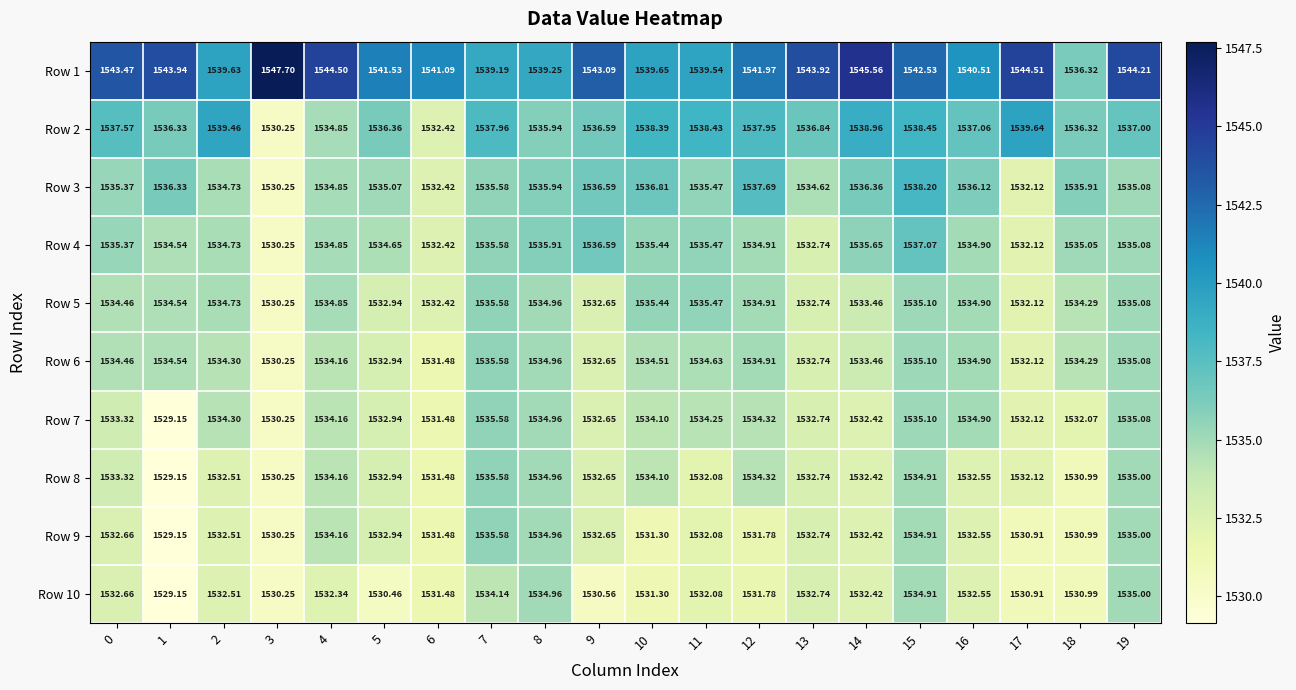

Count the number of categories in the chart.

20